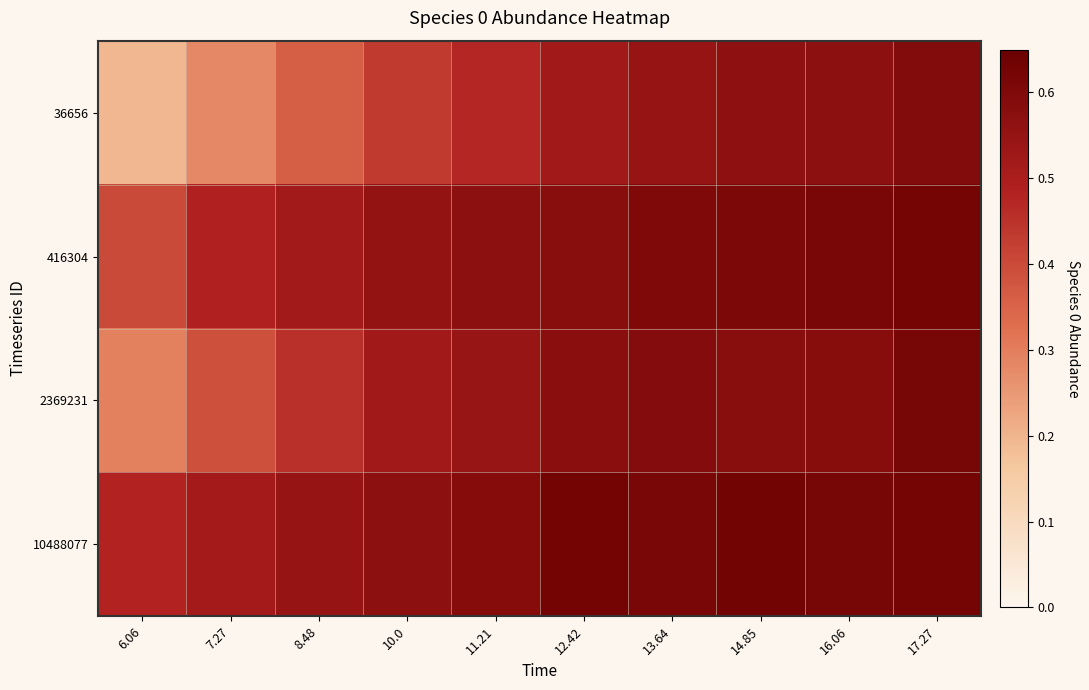

Reading left to right, what are all the values shown in this chart?

36656: 6.06=0.2	7.27=0.3	8.48=0.4	10.0=0.4	11.21=0.5	12.42=0.5	13.64=0.5	14.85=0.6	16.06=0.6	17.27=0.6
416304: 6.06=0.4	7.27=0.5	8.48=0.5	10.0=0.6	11.21=0.6	12.42=0.6	13.64=0.6	14.85=0.6	16.06=0.6	17.27=0.6
2369231: 6.06=0.3	7.27=0.4	8.48=0.5	10.0=0.5	11.21=0.5	12.42=0.6	13.64=0.6	14.85=0.6	16.06=0.6	17.27=0.6
10488077: 6.06=0.5	7.27=0.5	8.48=0.5	10.0=0.6	11.21=0.6	12.42=0.6	13.64=0.6	14.85=0.6	16.06=0.6	17.27=0.6